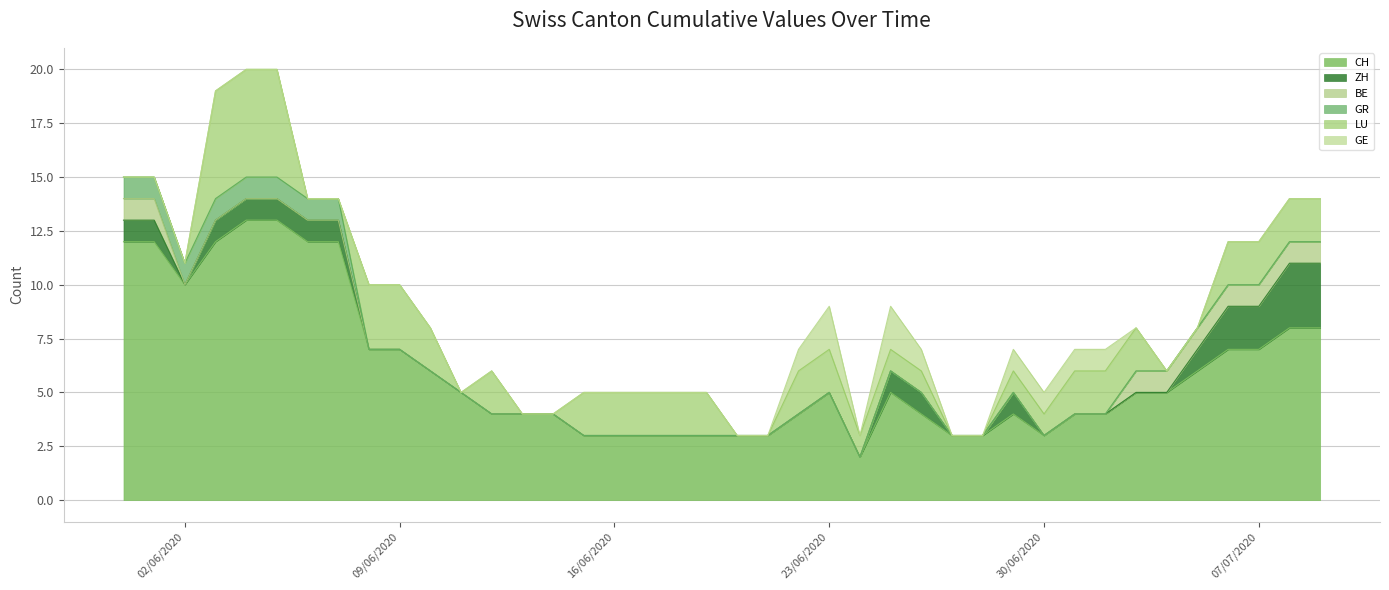

What position from the right is 2020-07-08?

2